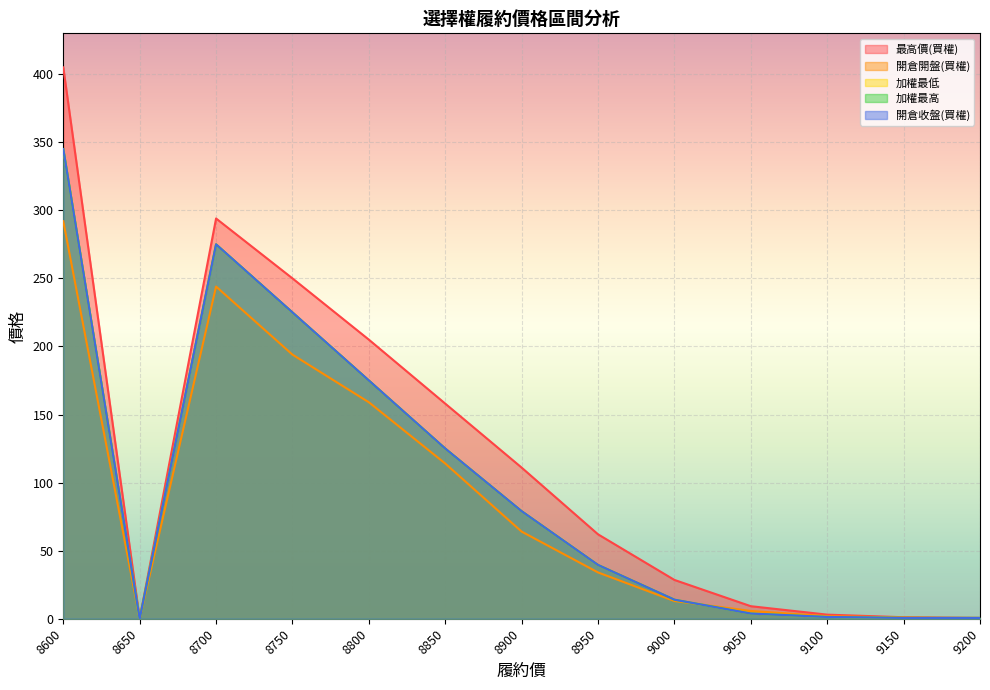

How many data points does each series have?

13